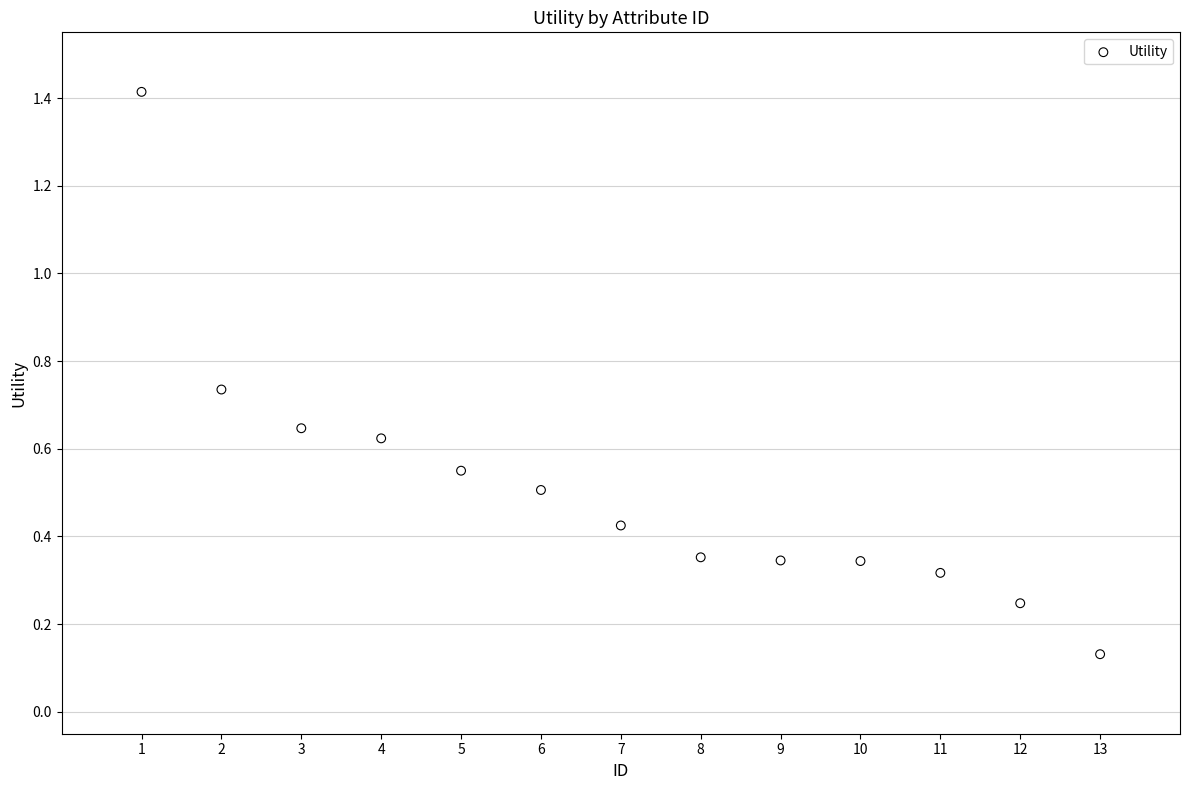

What is the range of Y values (max minus min)?

1.3